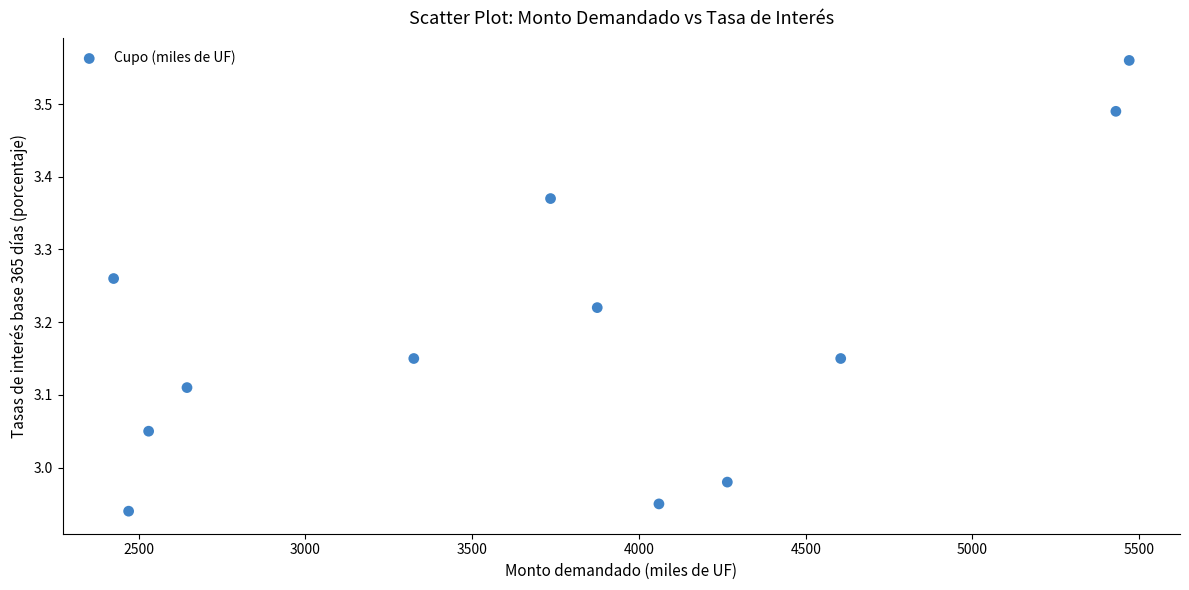

What is the range of X values (max minus min)?

3045.0